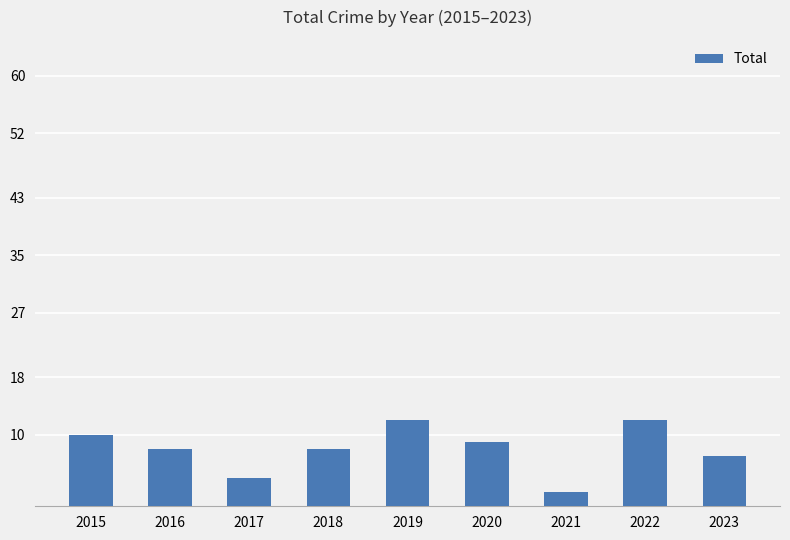

What is the average value?

8